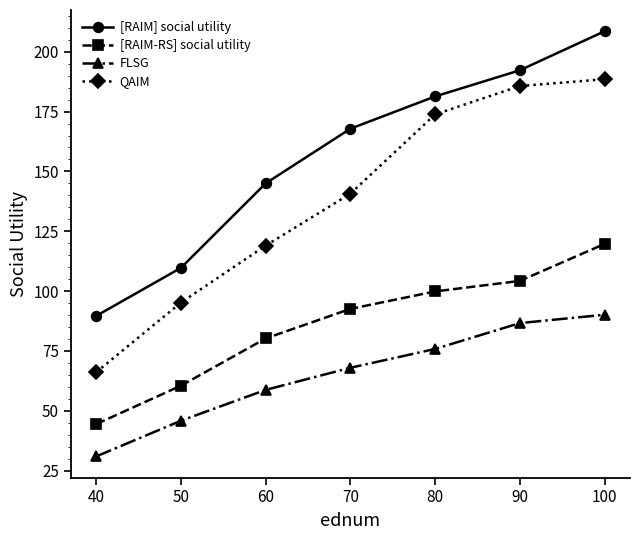

Which label corresponds to the largest value in the chart?

100